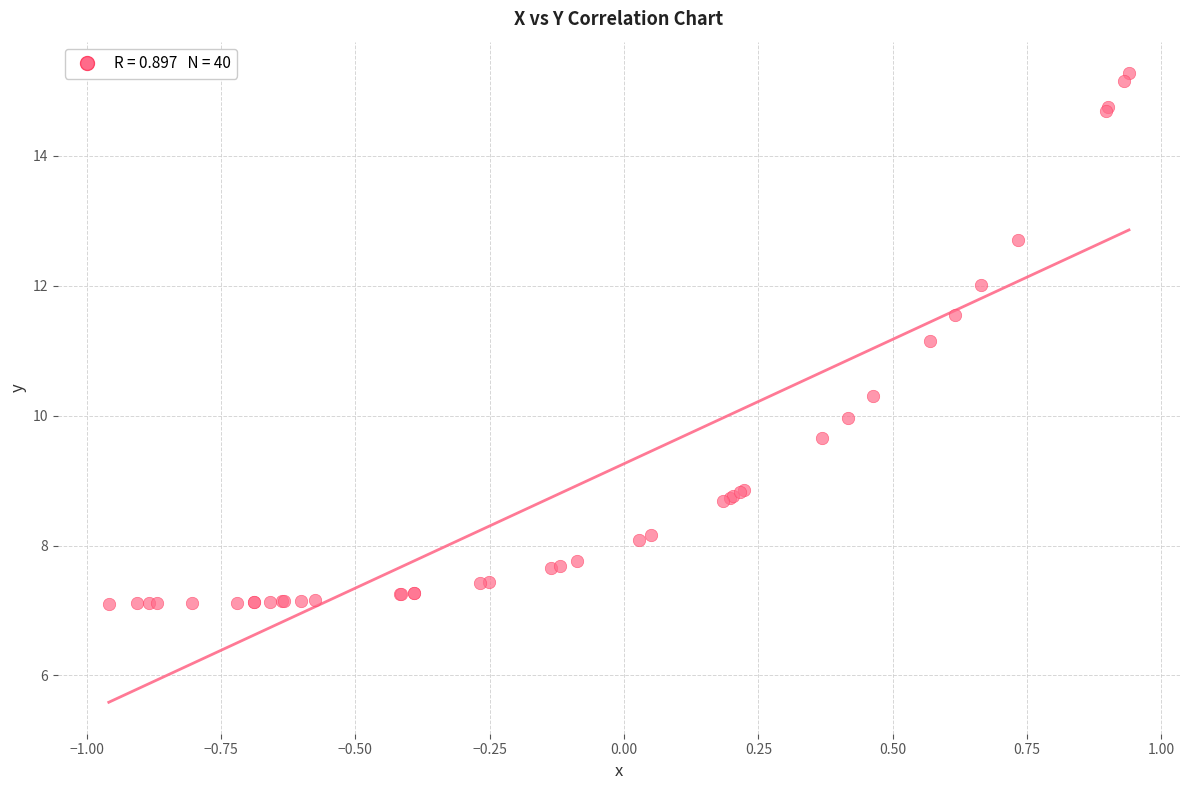

What Y value in the scatter plot is closest to 11?

11.1